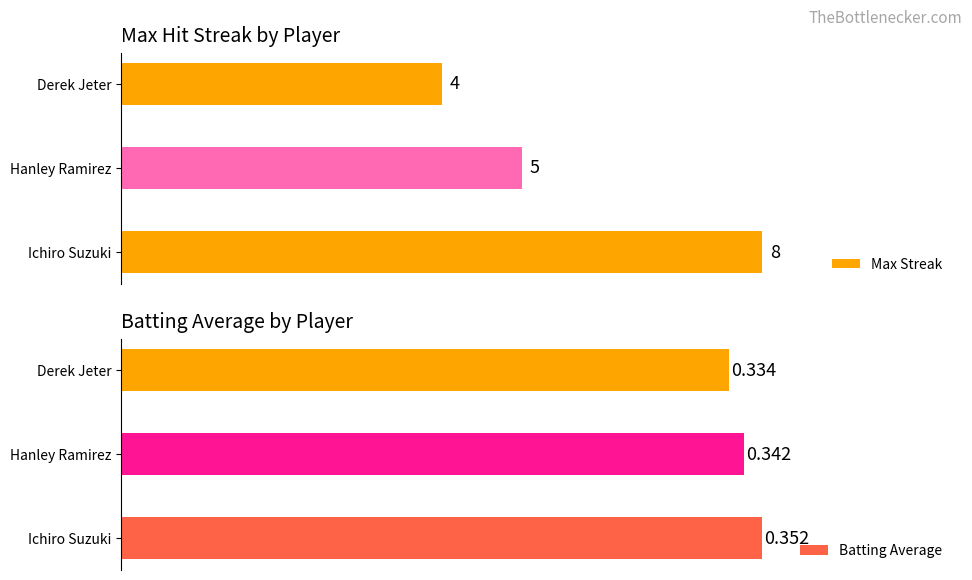

List the series in order of their overall mean, lowest first.

Batting Average, Max Streak